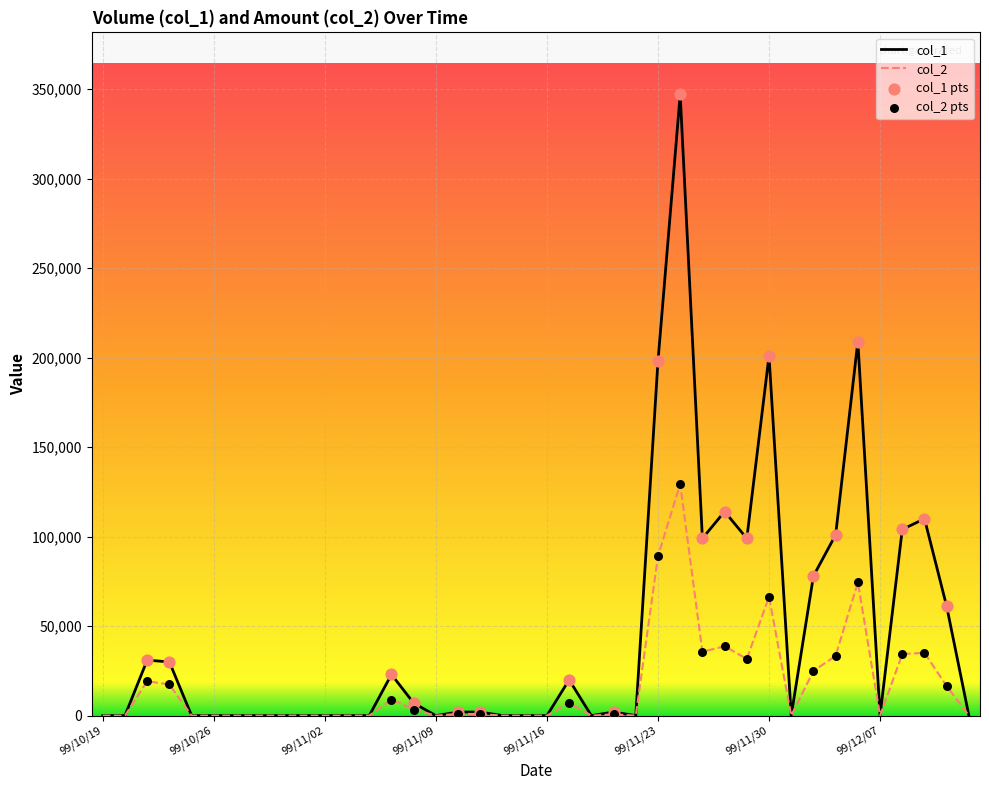

Which series has the largest total across all categories?

col_1